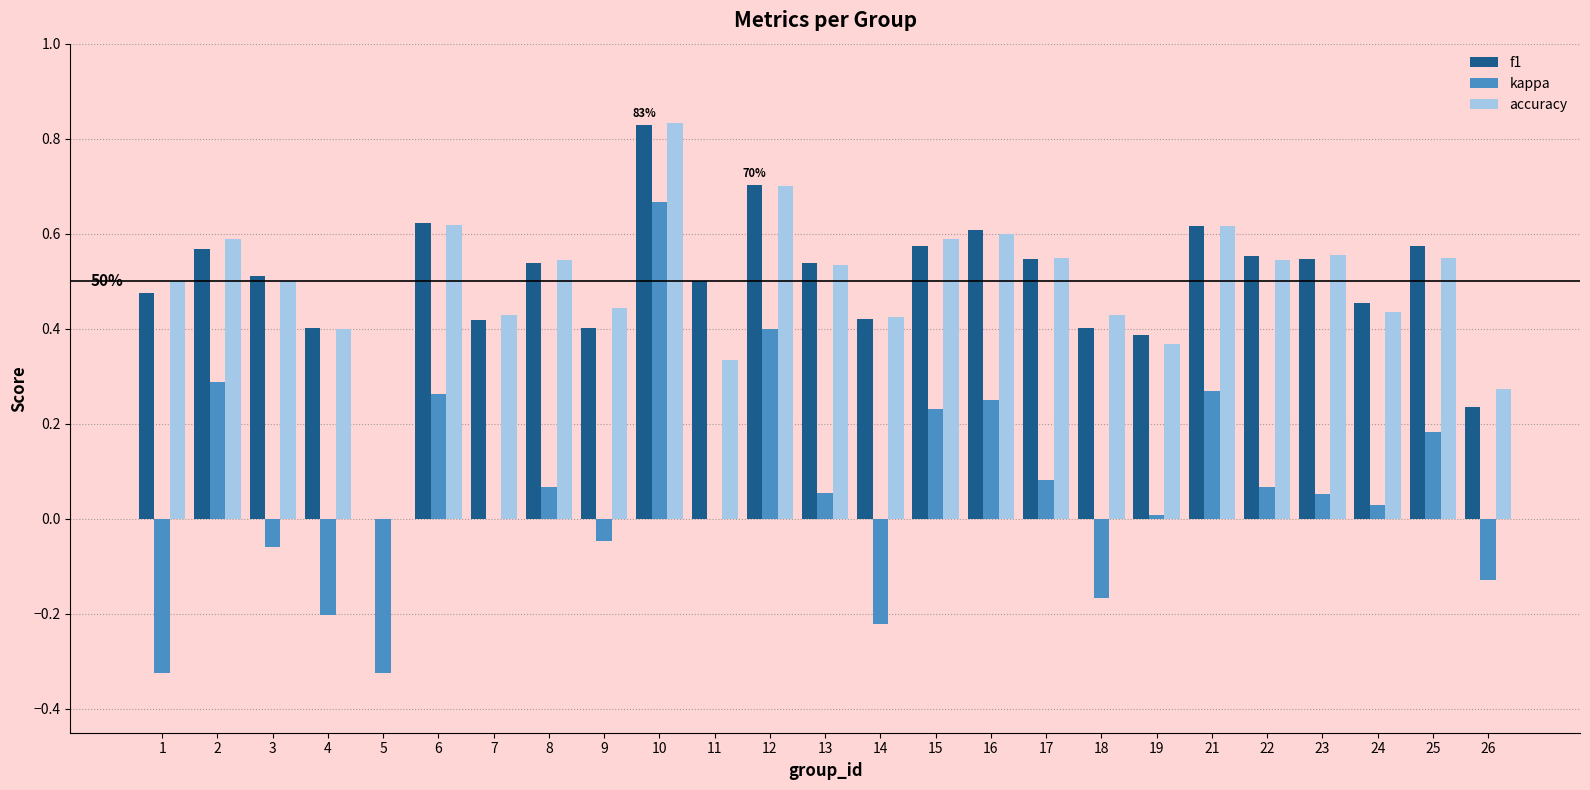

How many data points in f1 are above 0?

24